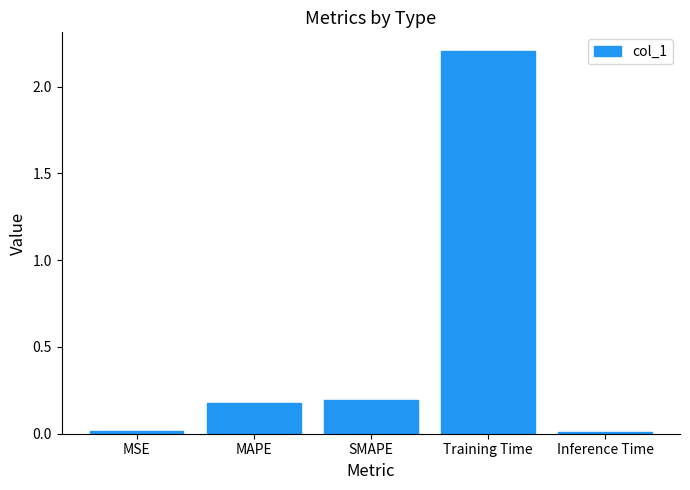

What is the sum of all values?

2.6